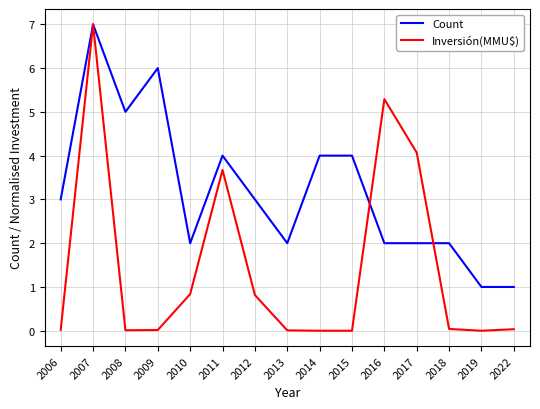

Which category has the highest value in the Count series?

2007